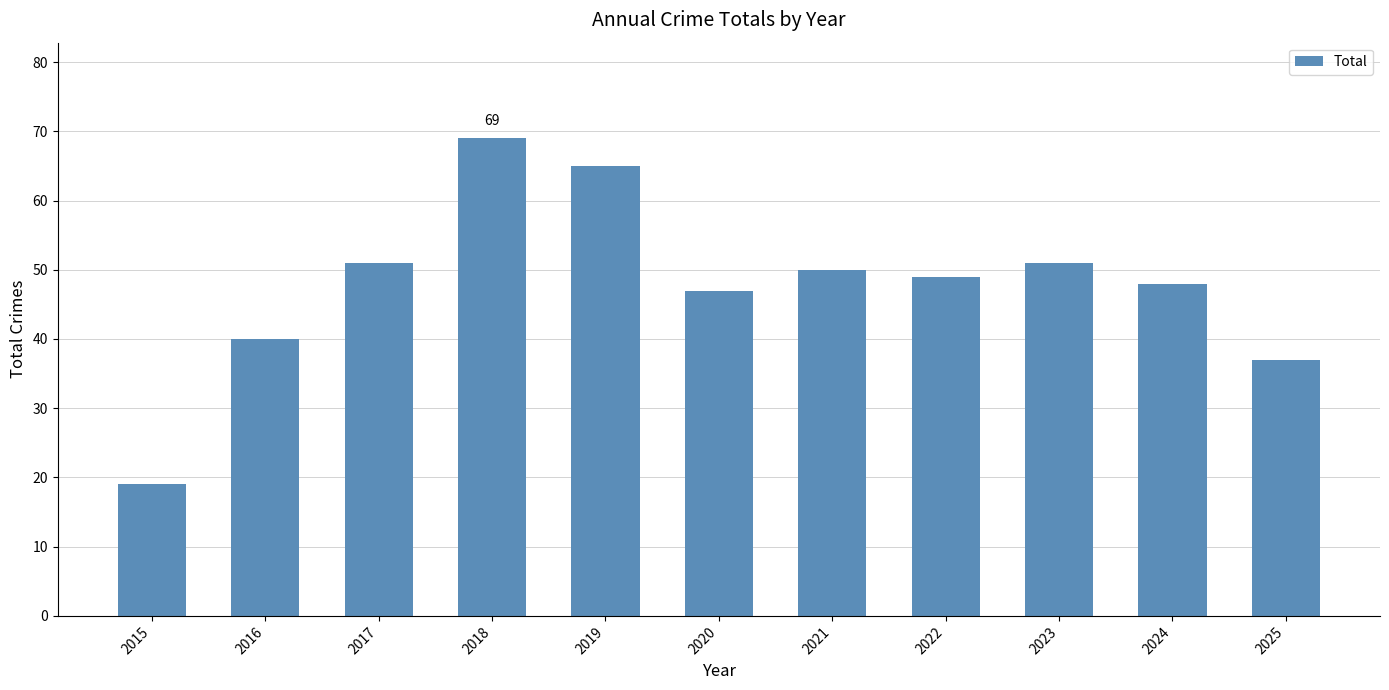

The chart shows a value of 13 at 2024. True or false?

False